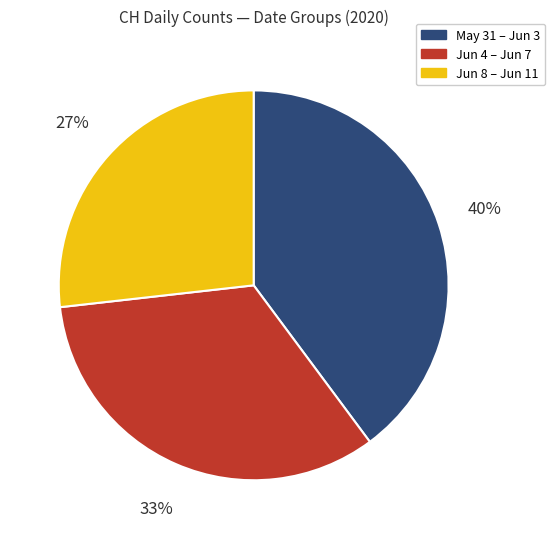

To the nearest percent, what is the average slice percentage?

33%